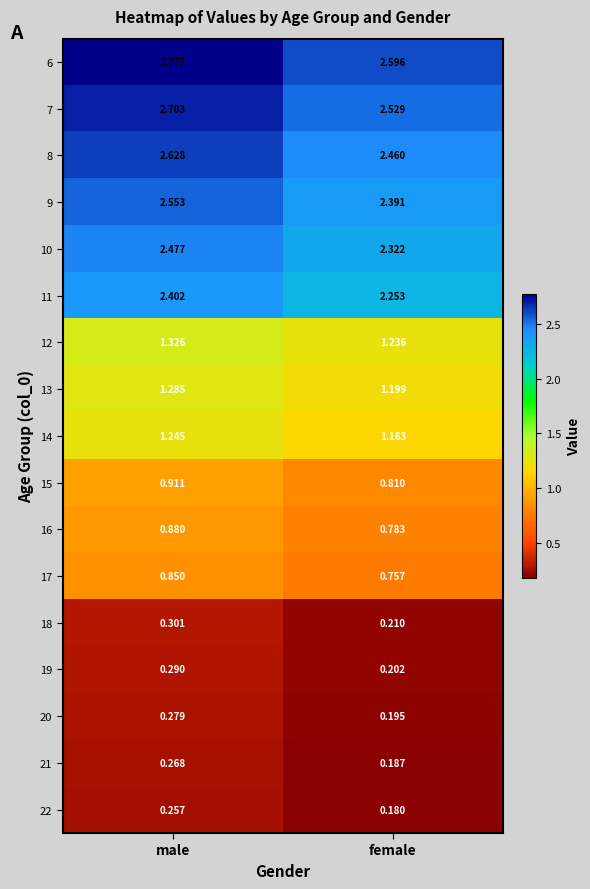

Which series changed the most between male and female?

6